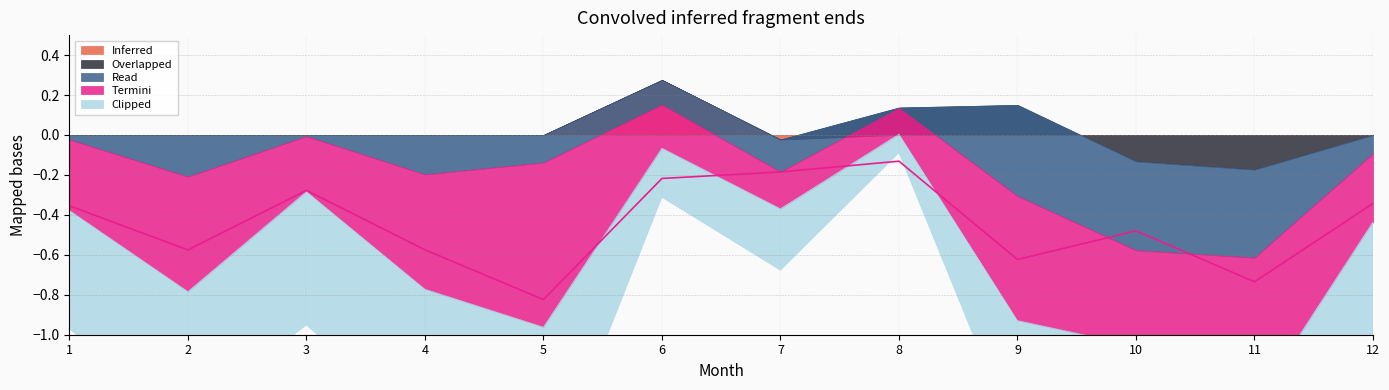

True or false: Termini and Inferred intersect in this chart.

False